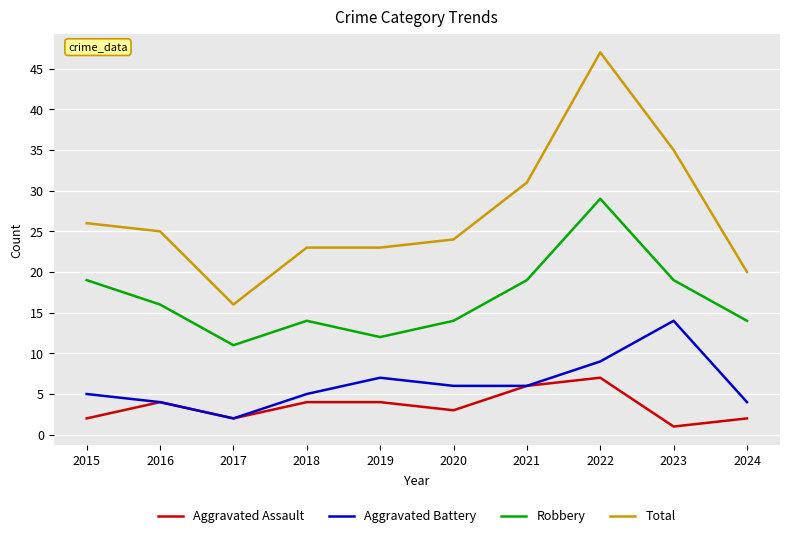

Is the value of Aggravated Battery at 2021 greater than the value of Total at 2023?

No